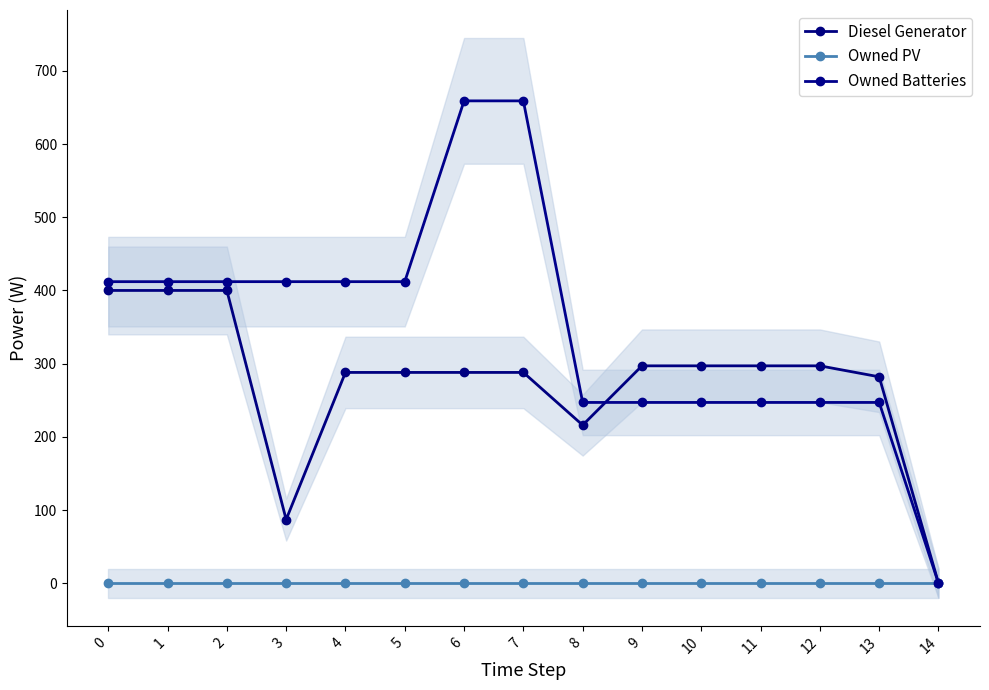

True or false: Owned PV and Owned Batteries cross at least once.

False